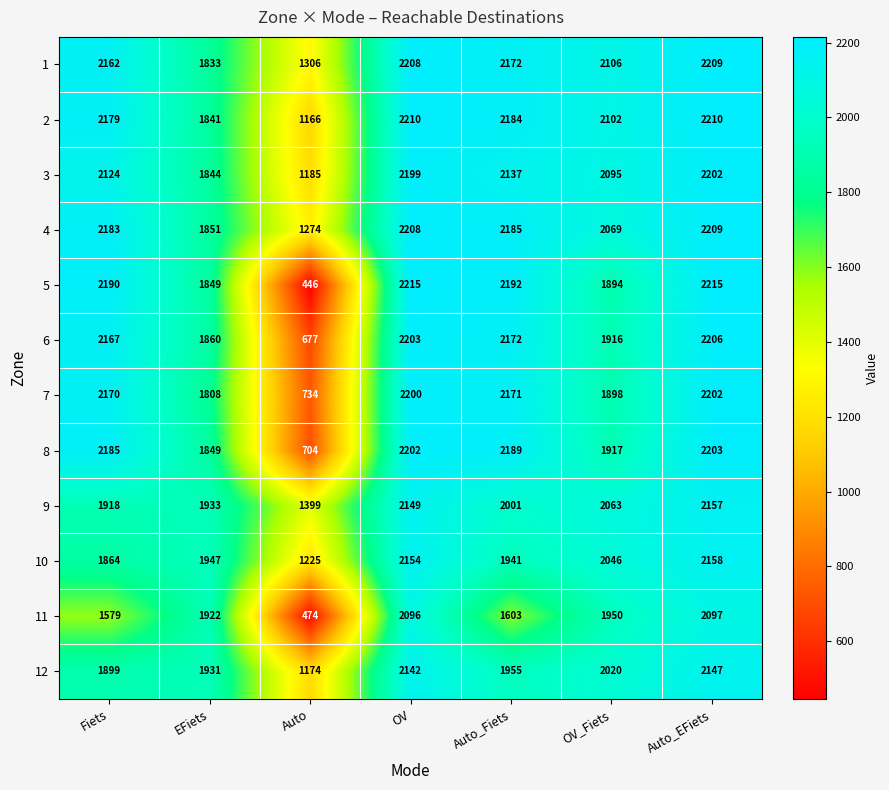

Which series has the largest total across all categories?

1